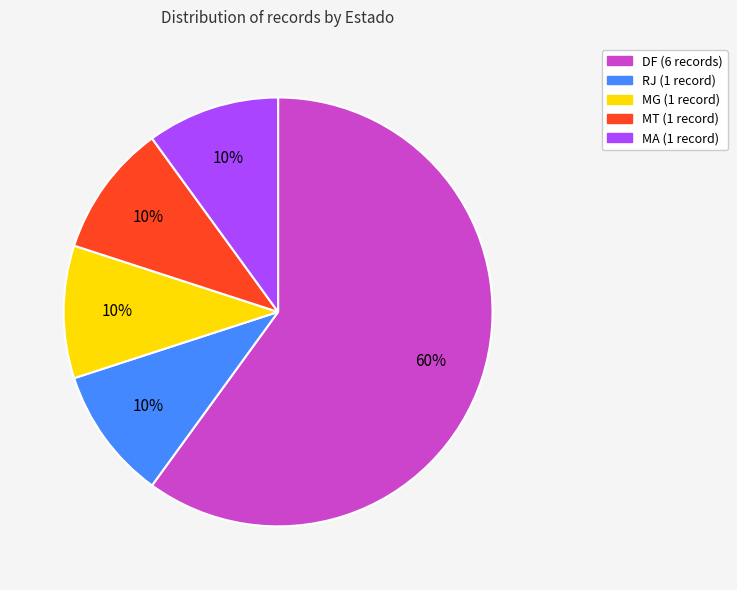

To the nearest percent, what portion does RJ represent?

10%